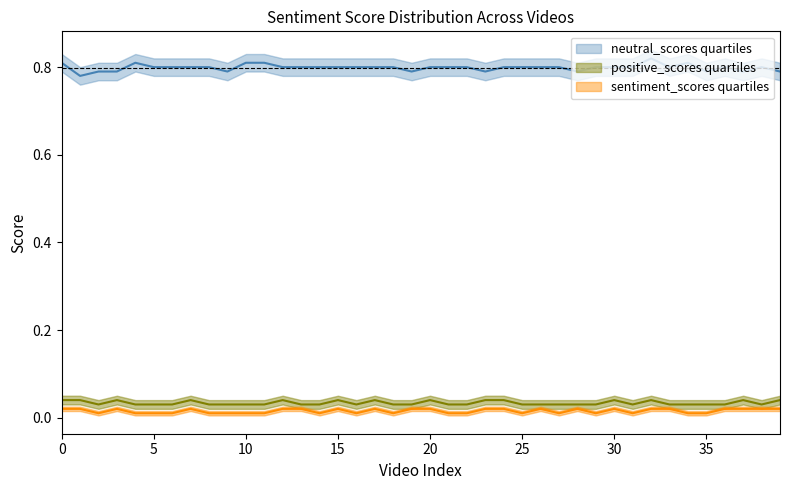

Count the neutral_scores values in the range 0 to 1.

40